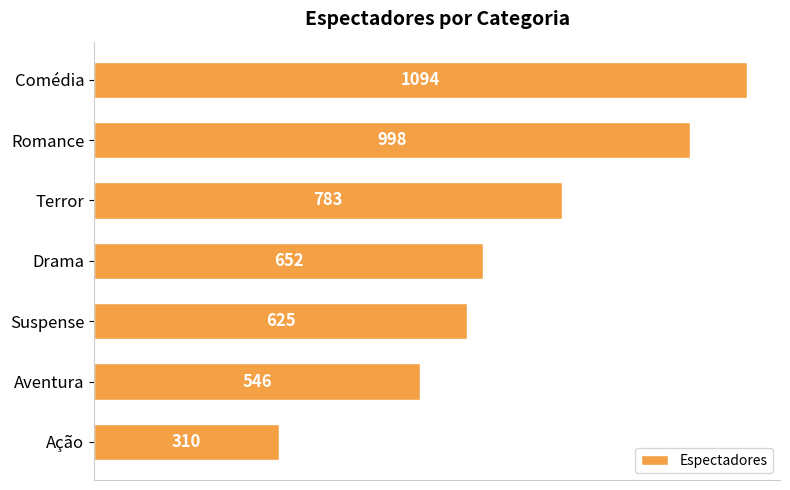

How many data points does each series have?

7